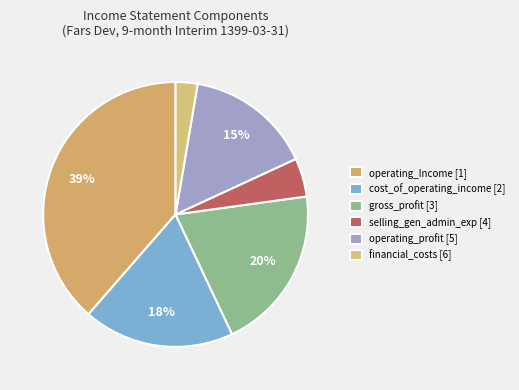

How many slices are in this pie chart?

6